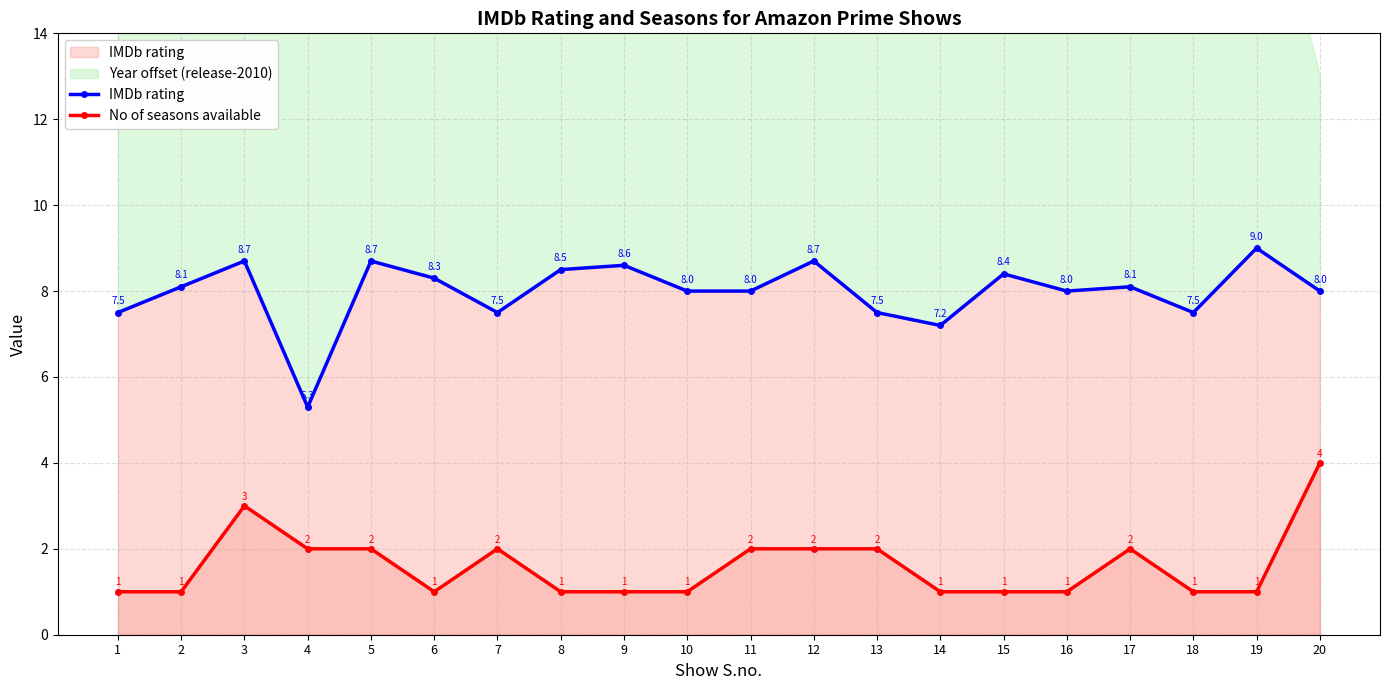

Which series changed the most between 8 and 17?

No of seasons available